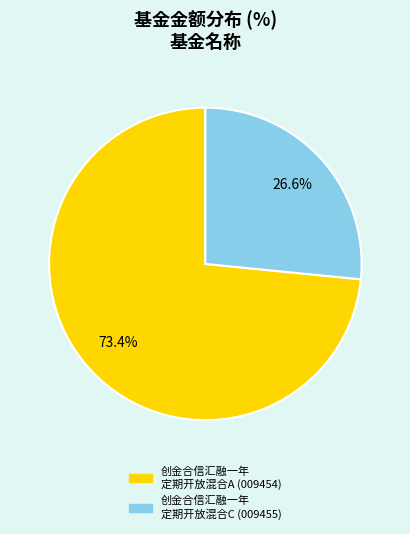

How many slices are in this pie chart?

2